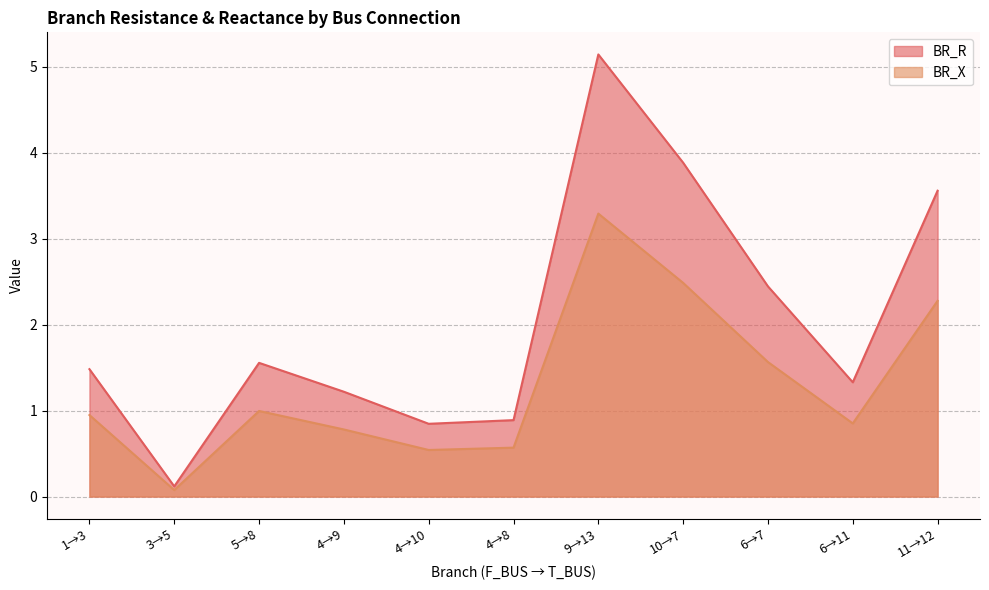

Which series has the largest range (max minus min)?

BR_R